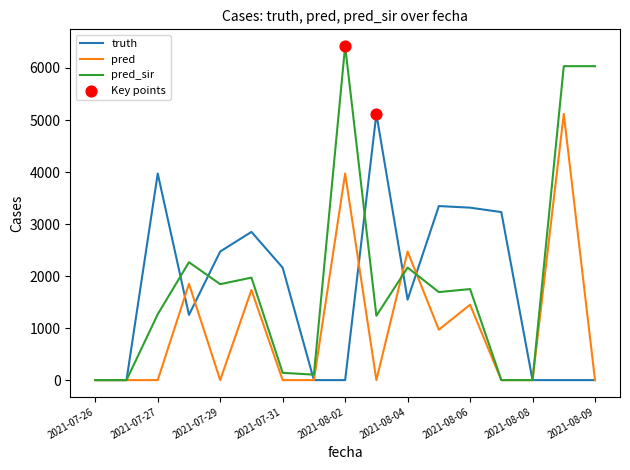

Which series has the widest spread of values?

pred_sir